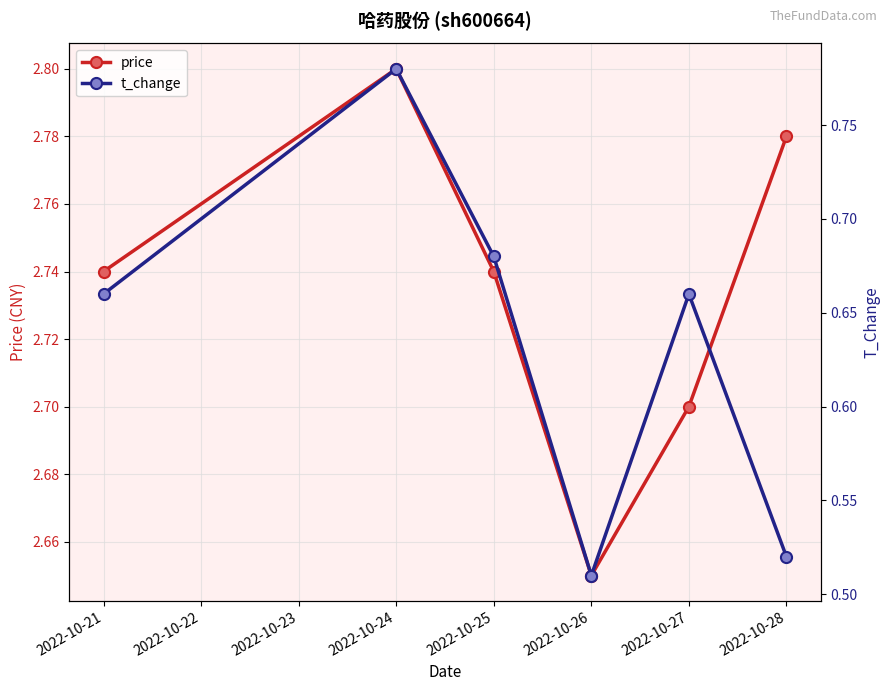

In t_change, how many points are lower than both neighbors (excluding endpoints)?

1